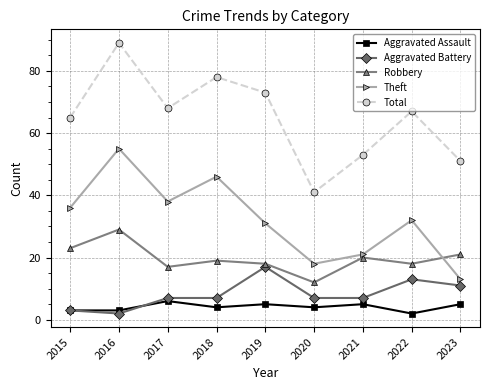

Reading left to right, extract all data points from this chart.

Aggravated Assault: 2015=3	2016=3	2017=6	2018=4	2019=5	2020=4	2021=5	2022=2	2023=5
Aggravated Battery: 2015=3	2016=2	2017=7	2018=7	2019=17	2020=7	2021=7	2022=13	2023=11
Robbery: 2015=23	2016=29	2017=17	2018=19	2019=18	2020=12	2021=20	2022=18	2023=21
Theft: 2015=36	2016=55	2017=38	2018=46	2019=31	2020=18	2021=21	2022=32	2023=13
Total: 2015=65	2016=89	2017=68	2018=78	2019=73	2020=41	2021=53	2022=67	2023=51